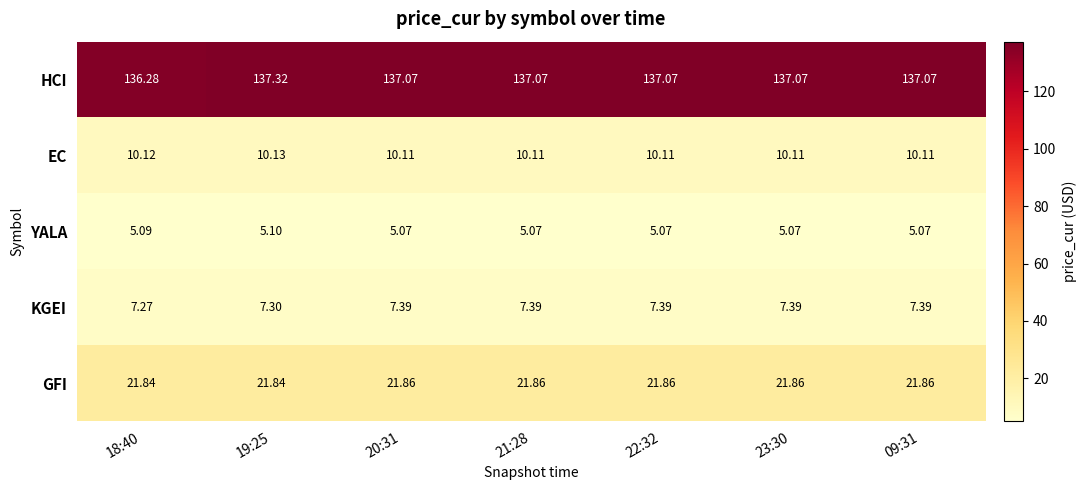

Which series has the largest total across all categories?

HCI